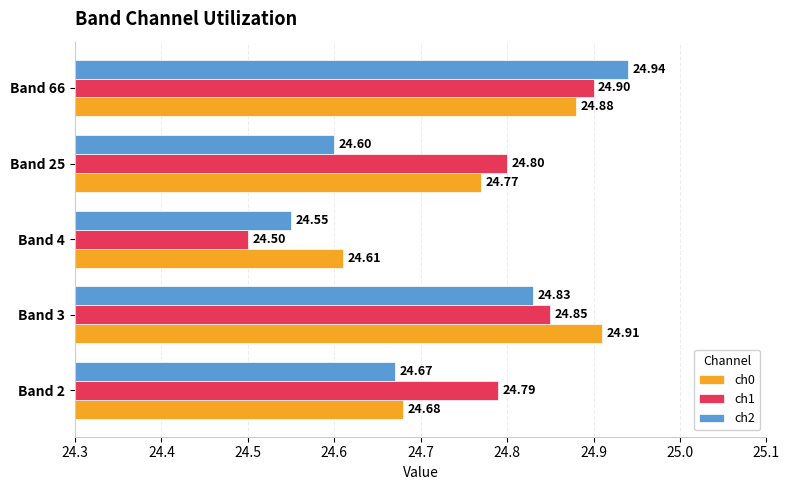

Which series has the widest spread of values?

ch1